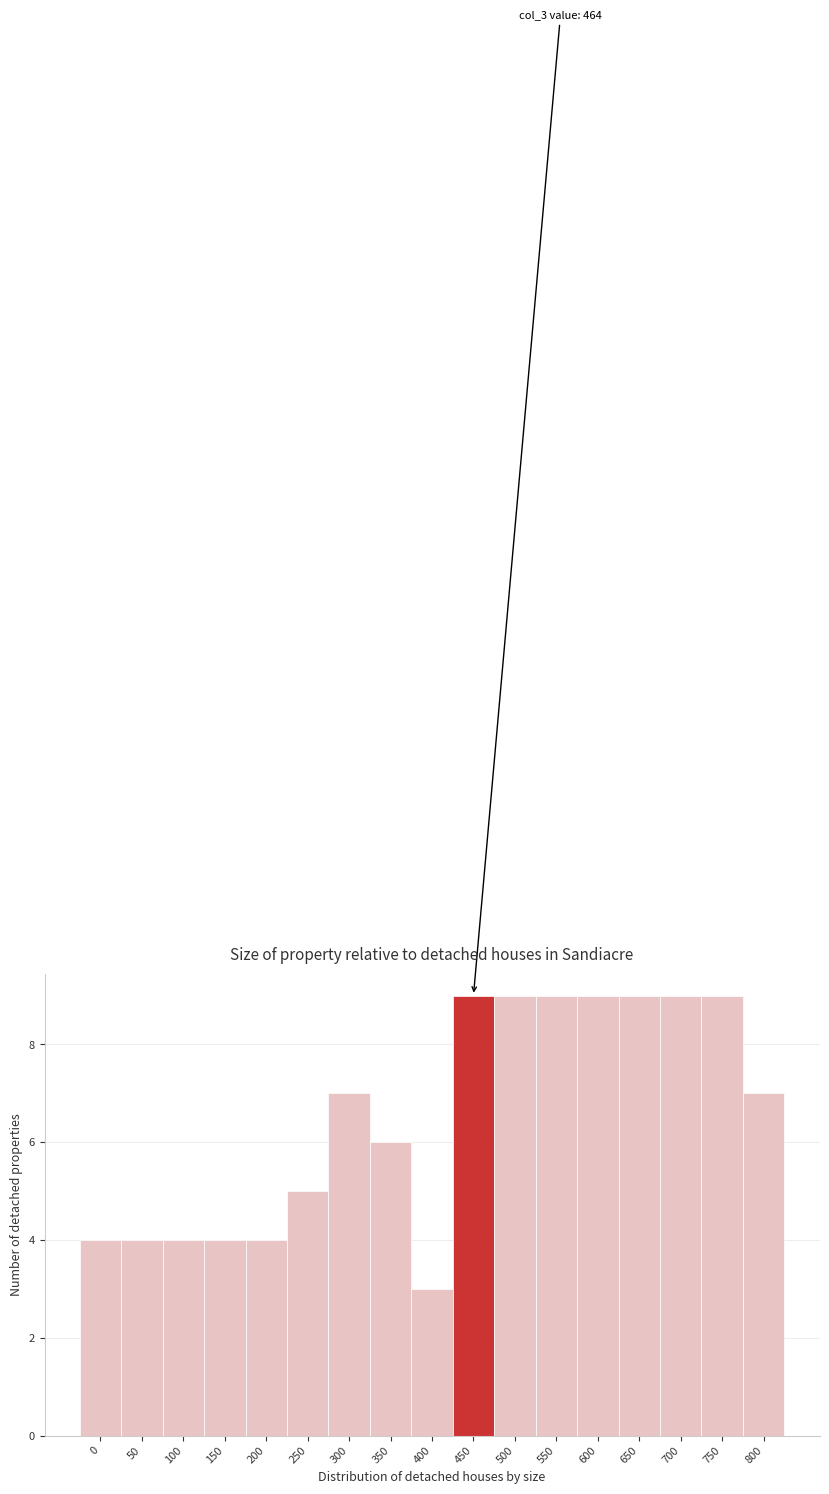

Reading left to right, transcribe all the data shown in this chart.

0=4	50=4	100=4	150=4	200=4	250=5	300=7	350=6	400=3	450=9	500=9	550=9	600=9	650=9	700=9	750=9	800=7